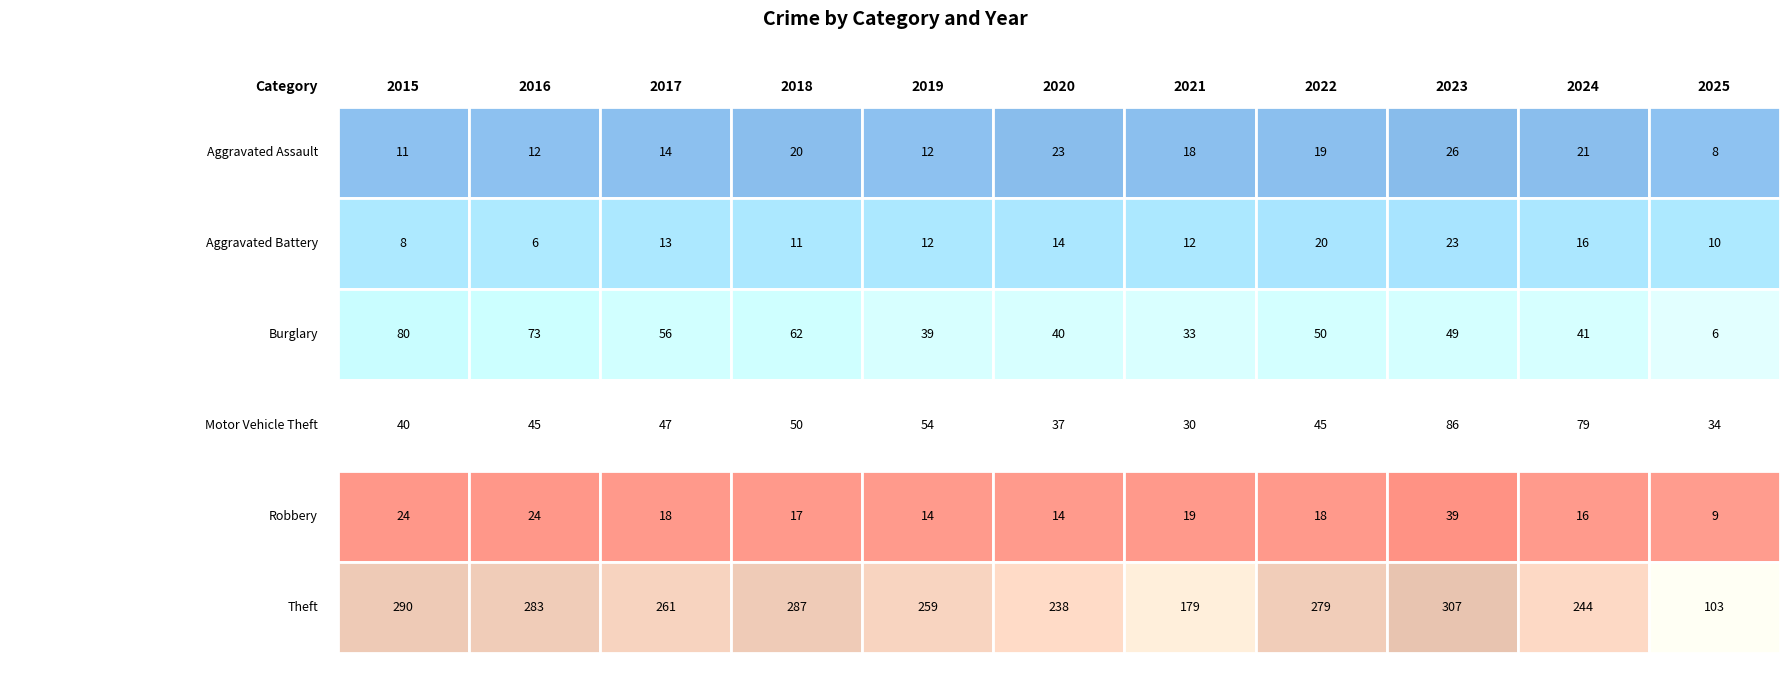

Reading right to left, list all the values displayed in this chart.

Aggravated Assault: 2025=8	2024=21	2023=26	2022=19	2021=18	2020=23	2019=12	2018=20	2017=14	2016=12	2015=11
Aggravated Battery: 2025=10	2024=16	2023=23	2022=20	2021=12	2020=14	2019=12	2018=11	2017=13	2016=6	2015=8
Burglary: 2025=6	2024=41	2023=49	2022=50	2021=33	2020=40	2019=39	2018=62	2017=56	2016=73	2015=80
Motor Vehicle Theft: 2025=34	2024=79	2023=86	2022=45	2021=30	2020=37	2019=54	2018=50	2017=47	2016=45	2015=40
Robbery: 2025=9	2024=16	2023=39	2022=18	2021=19	2020=14	2019=14	2018=17	2017=18	2016=24	2015=24
Theft: 2025=103	2024=244	2023=307	2022=279	2021=179	2020=238	2019=259	2018=287	2017=261	2016=283	2015=290